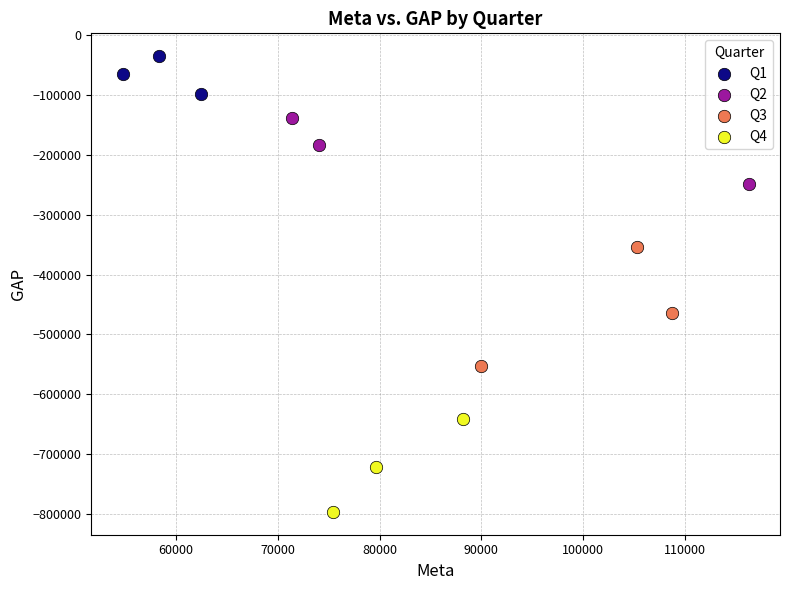

What are all the series names shown in the legend?

Q1, Q2, Q3, Q4